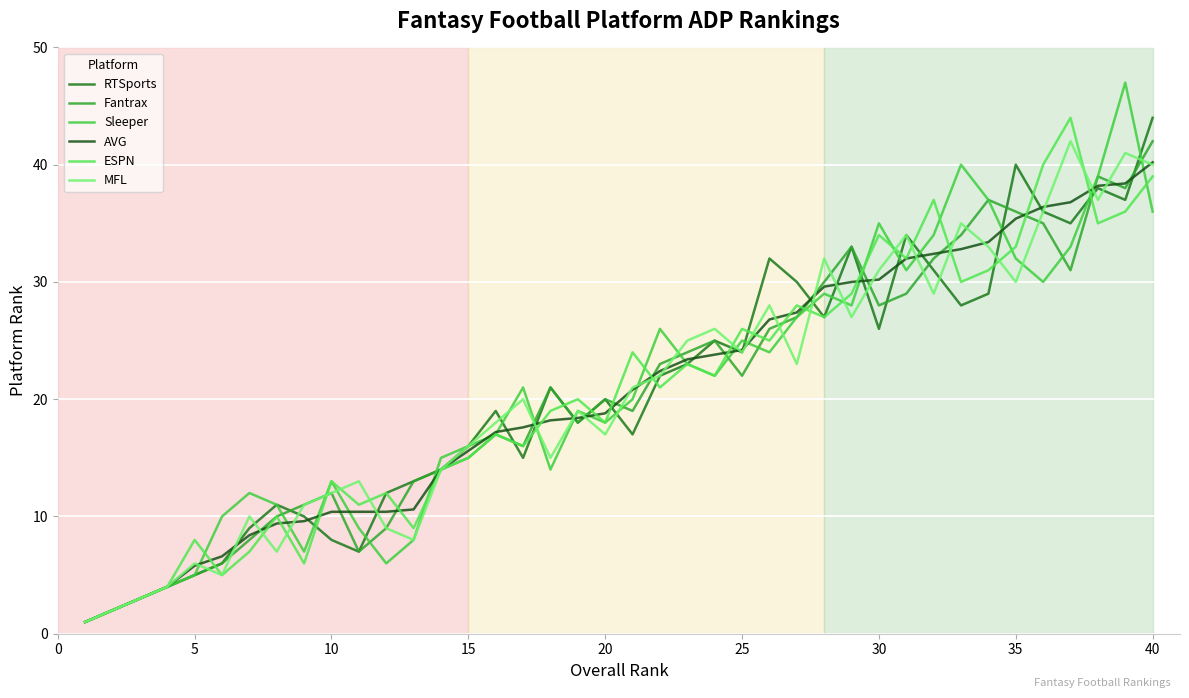

Which series has the largest total across all categories?

Sleeper